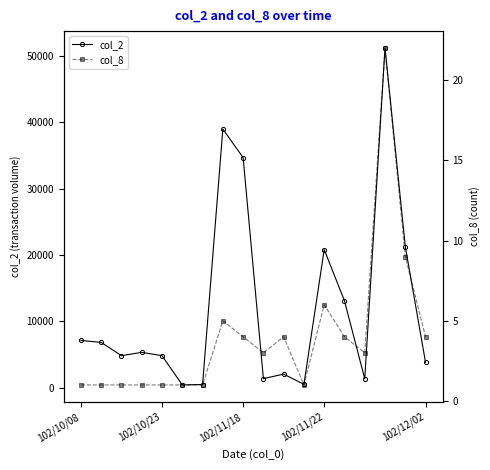

What is the average value of the col_8 series?

4